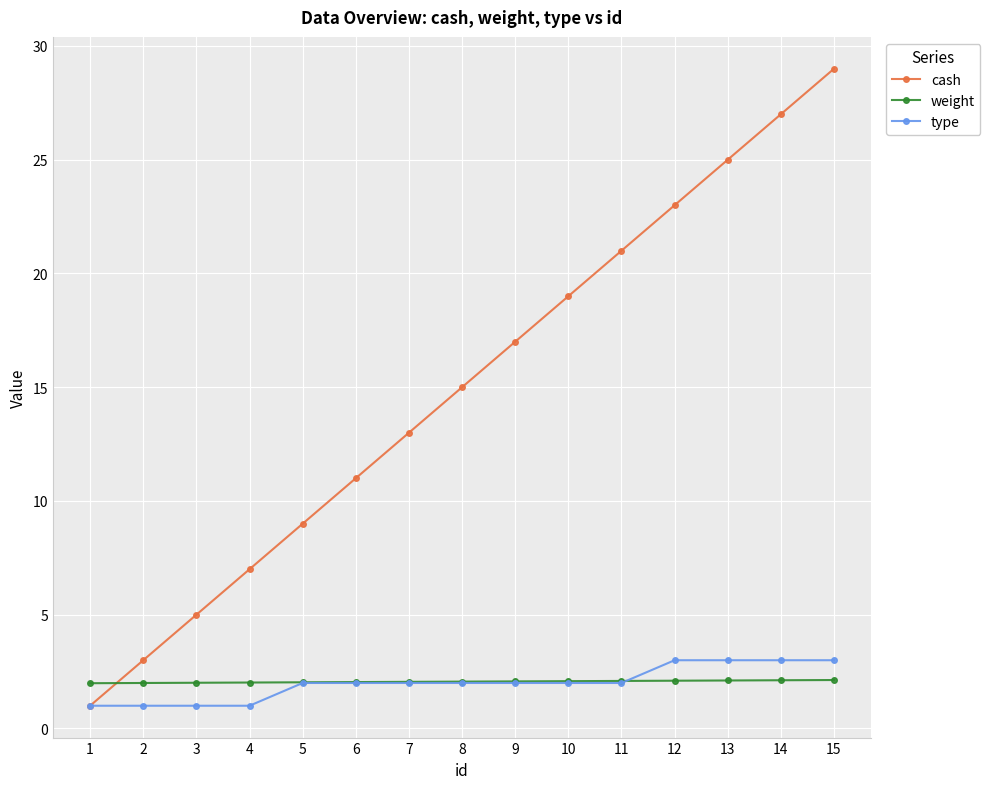

What is the smallest value displayed?

1.0